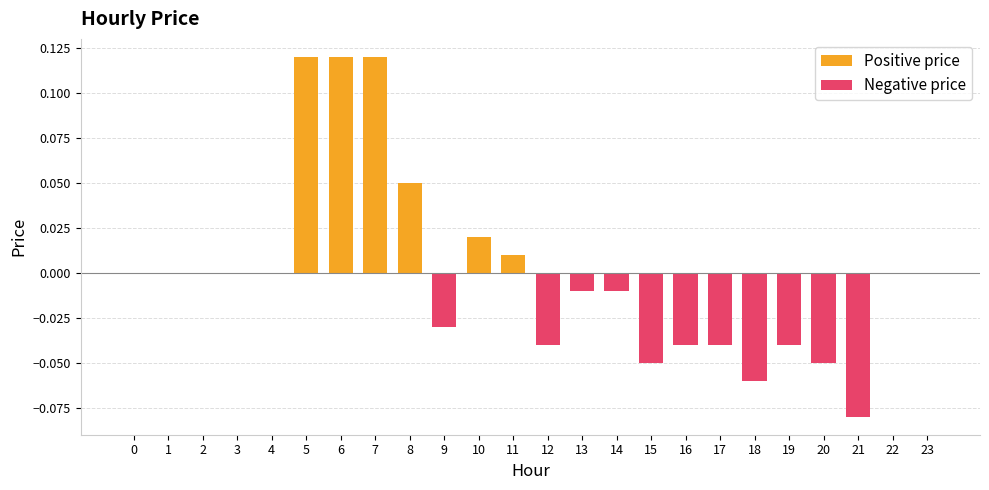

How many values in Positive price are above zero?

6